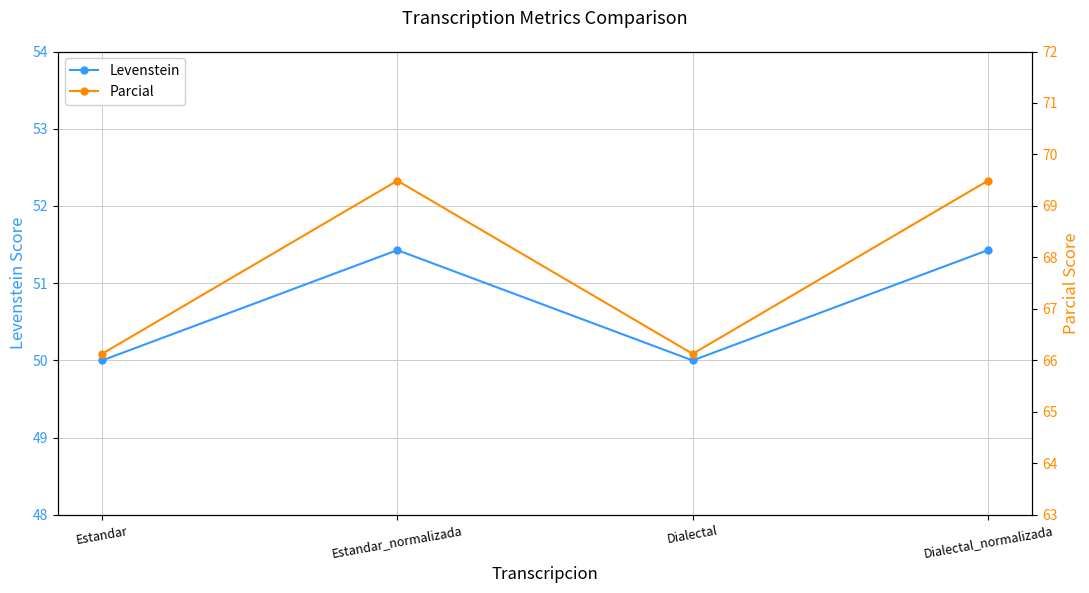

At which category does the chart reach its peak across all series?

Estandar_normalizada